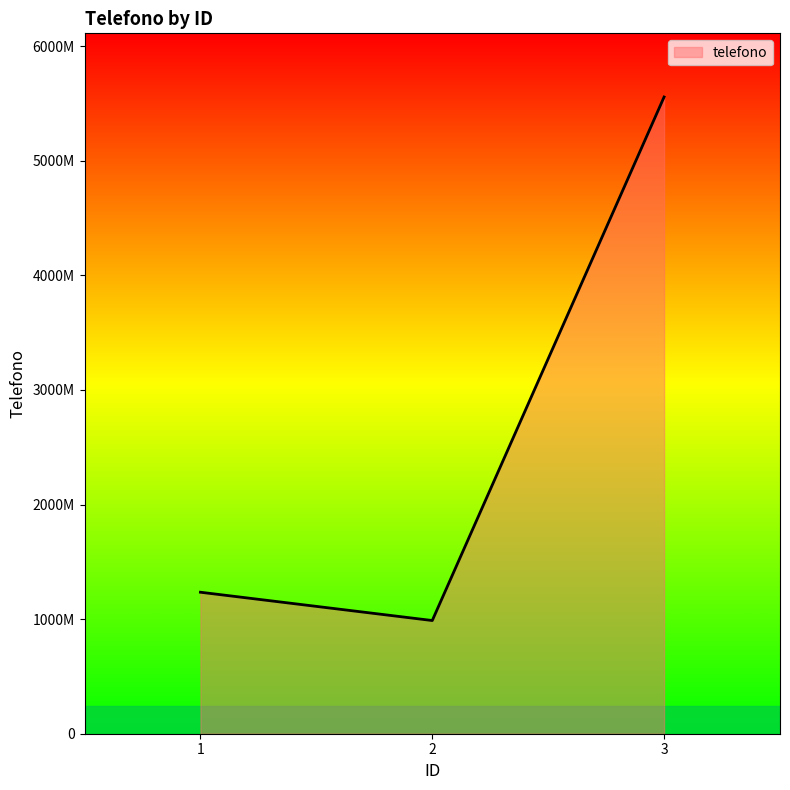

Which has a higher value, 3 or 2?

3